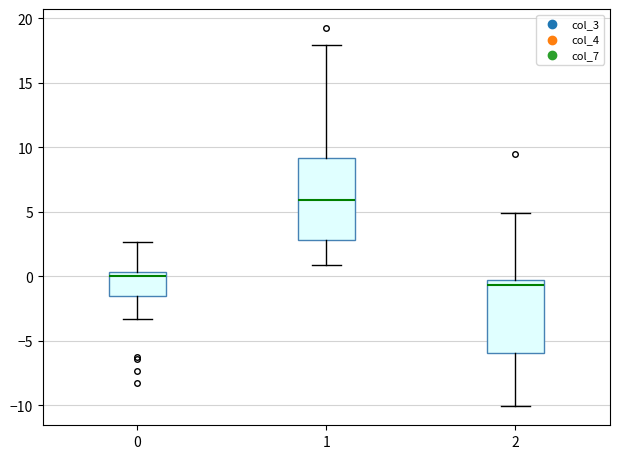

Reading left to right, transcribe this box plot: for each box, give where its median line is, the range the box spans, and where its two whiskers end, as read against the y-axis. The values are not printed on the chart, so give them approximately, as read against the axis.

0: median 0.0, box -1.5 to 0.5, whiskers -3.5 to 2.5
1: median 6.0, box 3.0 to 9.0, whiskers 1.0 to 18.0
2: median -0.5 (just below the box's upper edge), box -6.0 to -0.5, whiskers -10.0 to 5.0